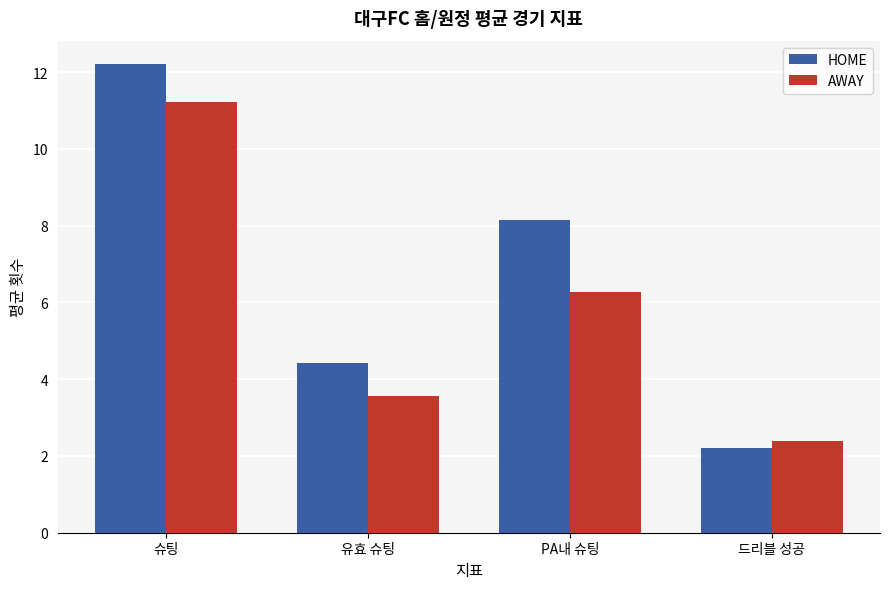

What is the approximate value of AWAY at 드리블 성공?

2.4